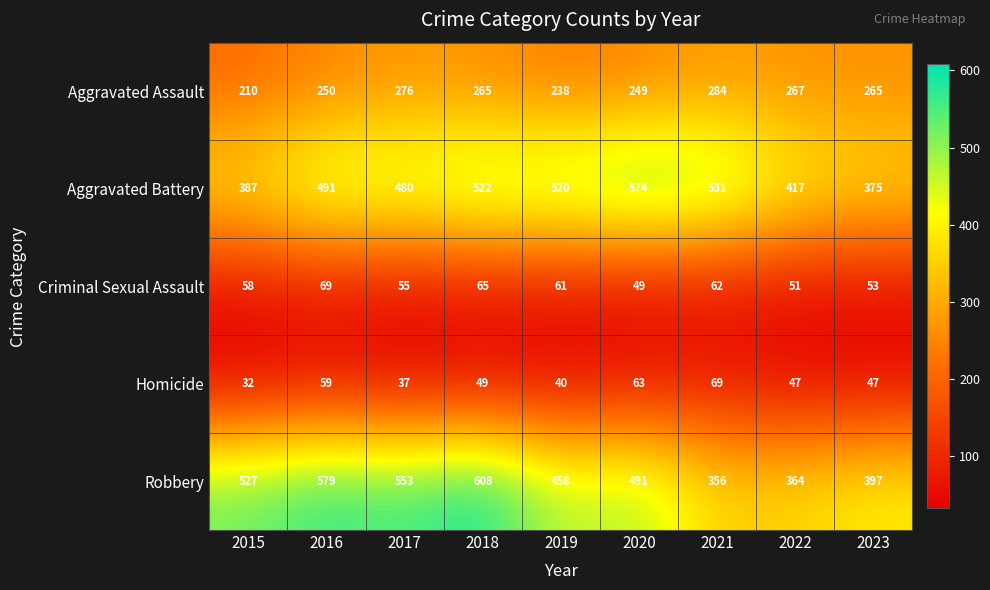

At 2021, list the series in order from largest to smallest.

Aggravated Battery, Robbery, Aggravated Assault, Homicide, Criminal Sexual Assault